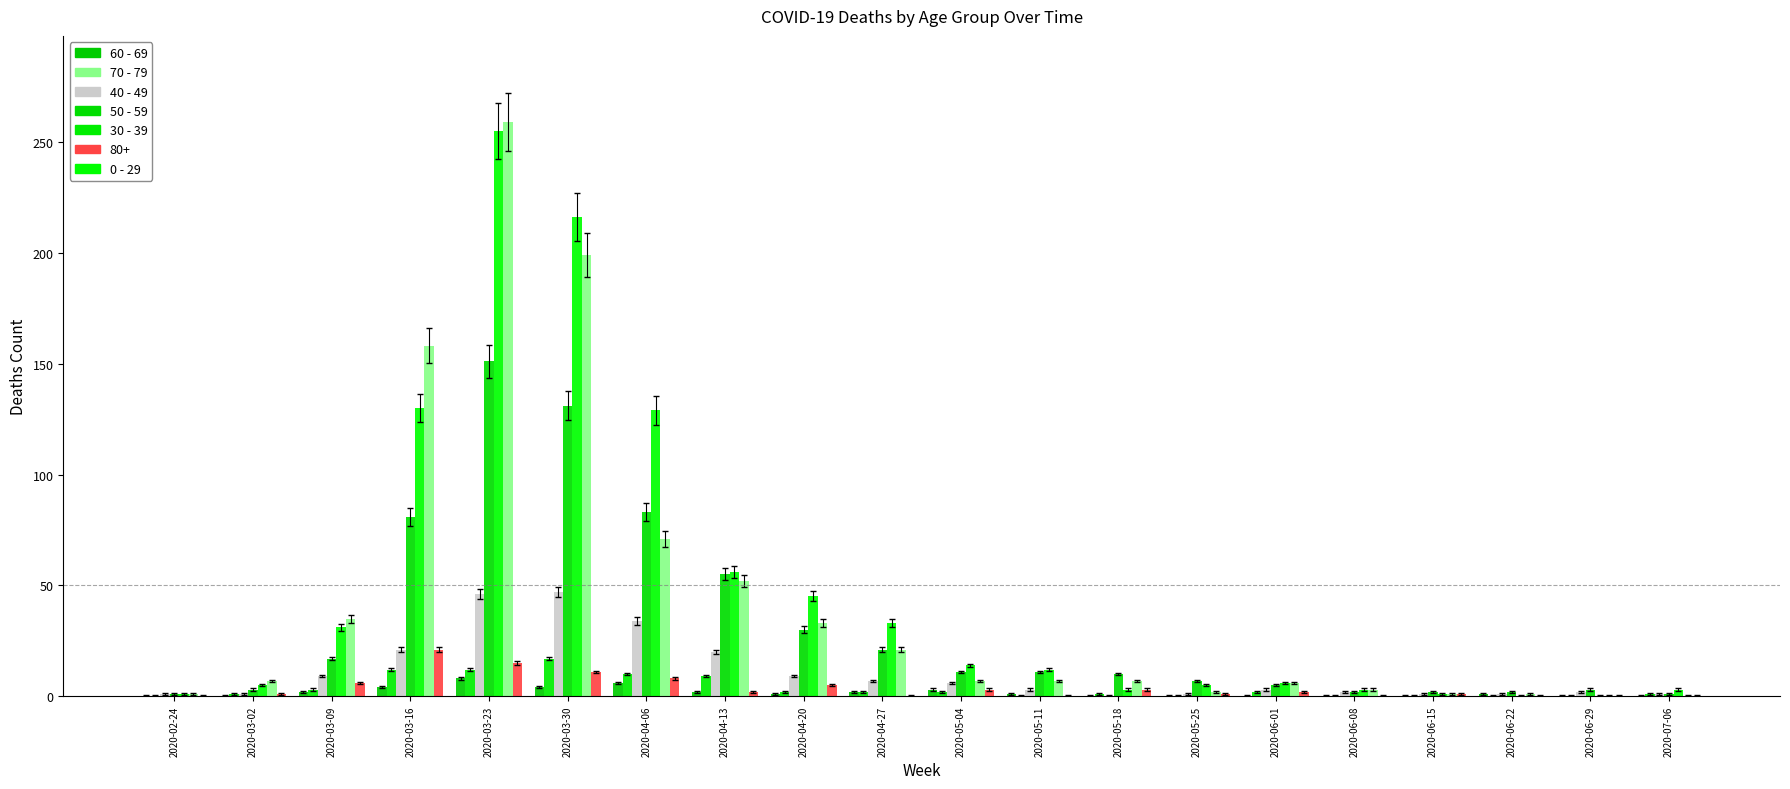

At which category does the chart reach its peak across all series?

2020-03-23